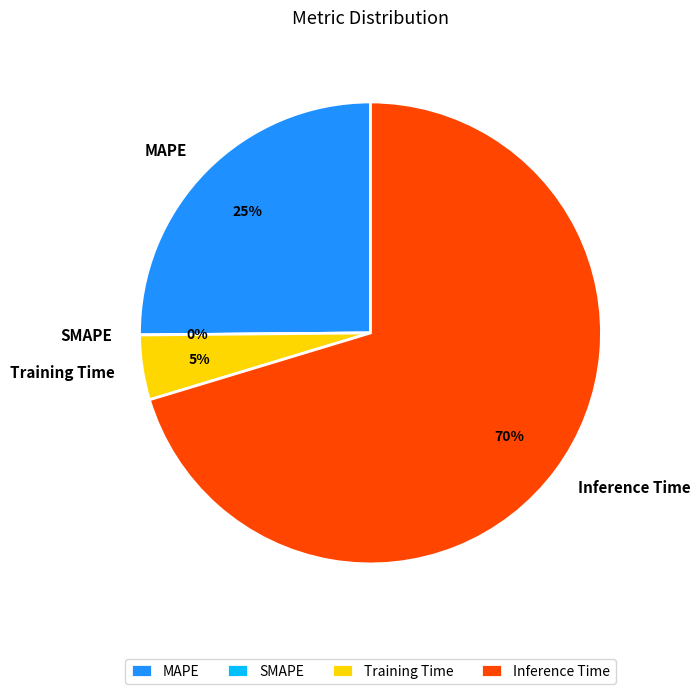

How many slices are in this pie chart?

4